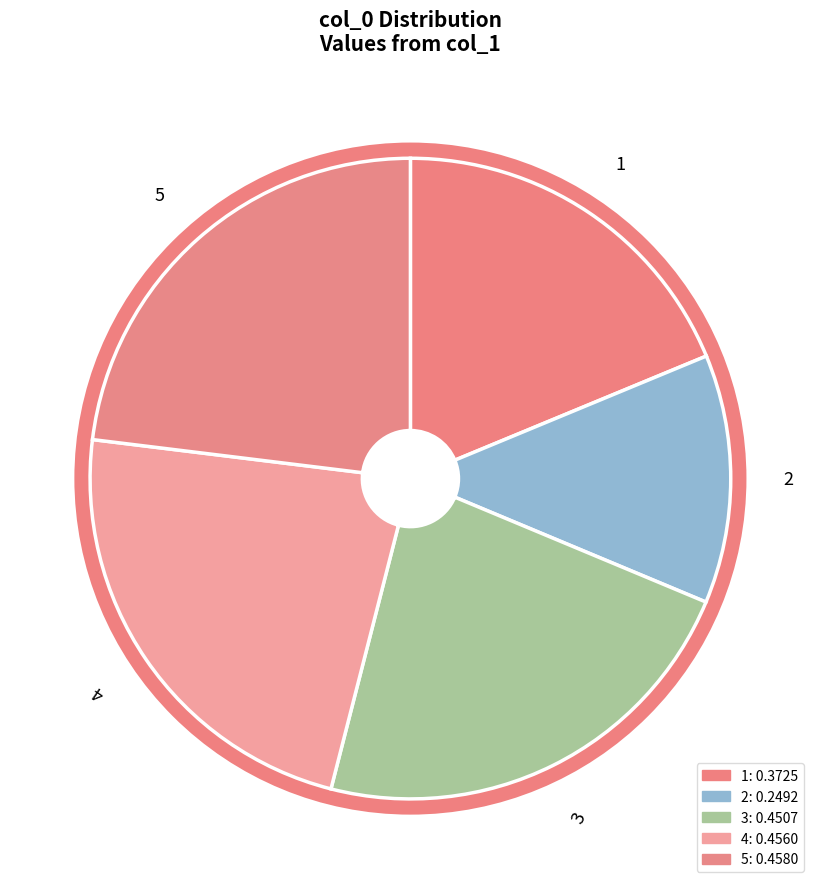

Between 4 and 2, which is larger?

4